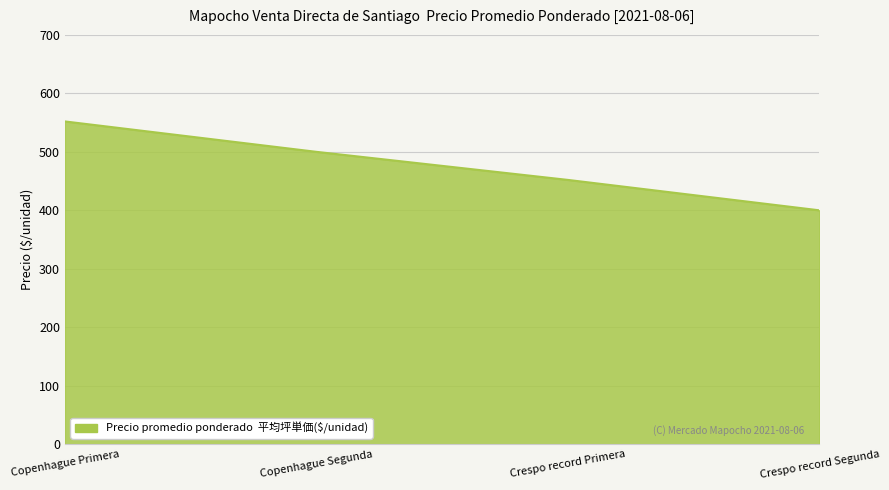

What position from the left is Crespo record Segunda?

4